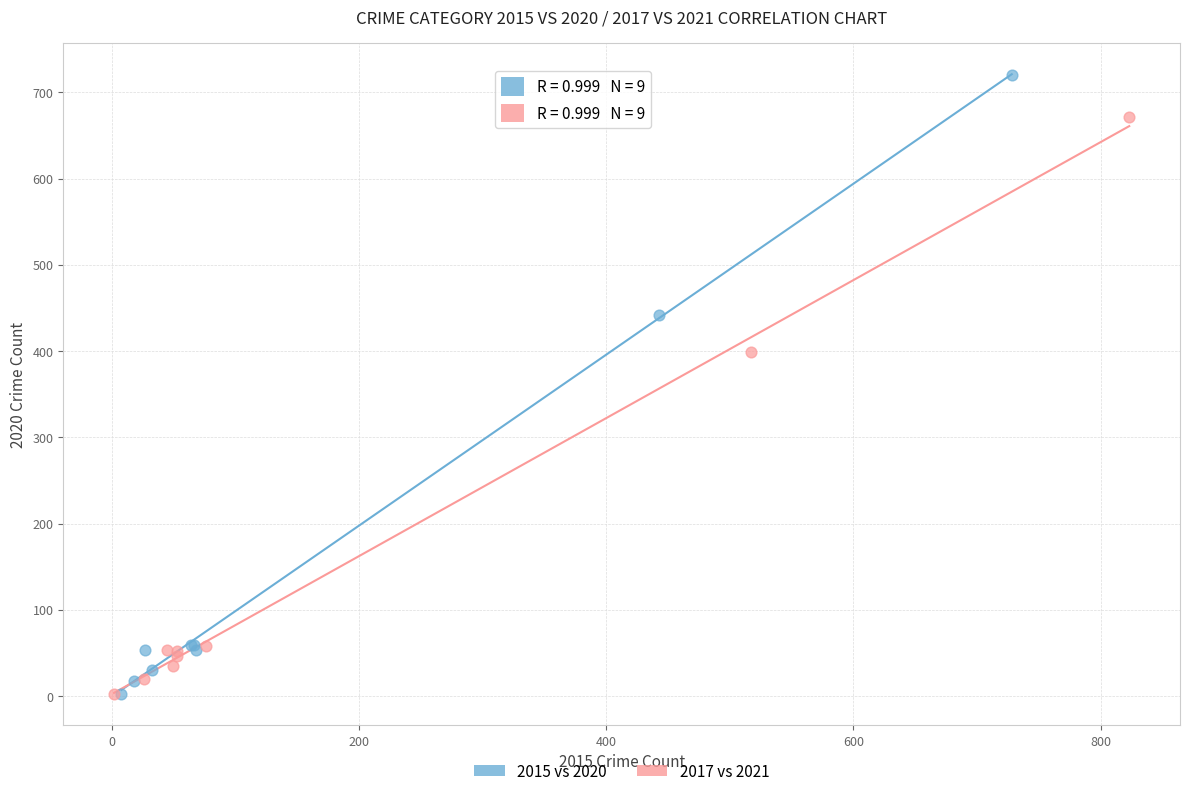

Which series contains the highest Y value?

2015 vs 2020